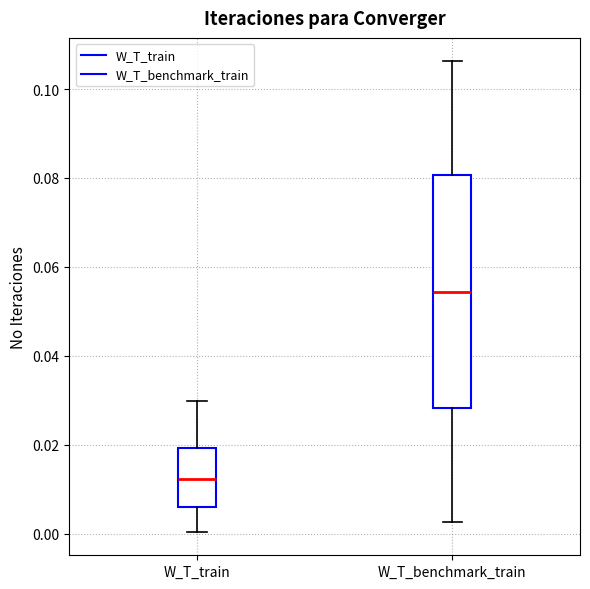

Comparing the boxes themselves (not the whiskers), which one is the tallest?

W_T_benchmark_train